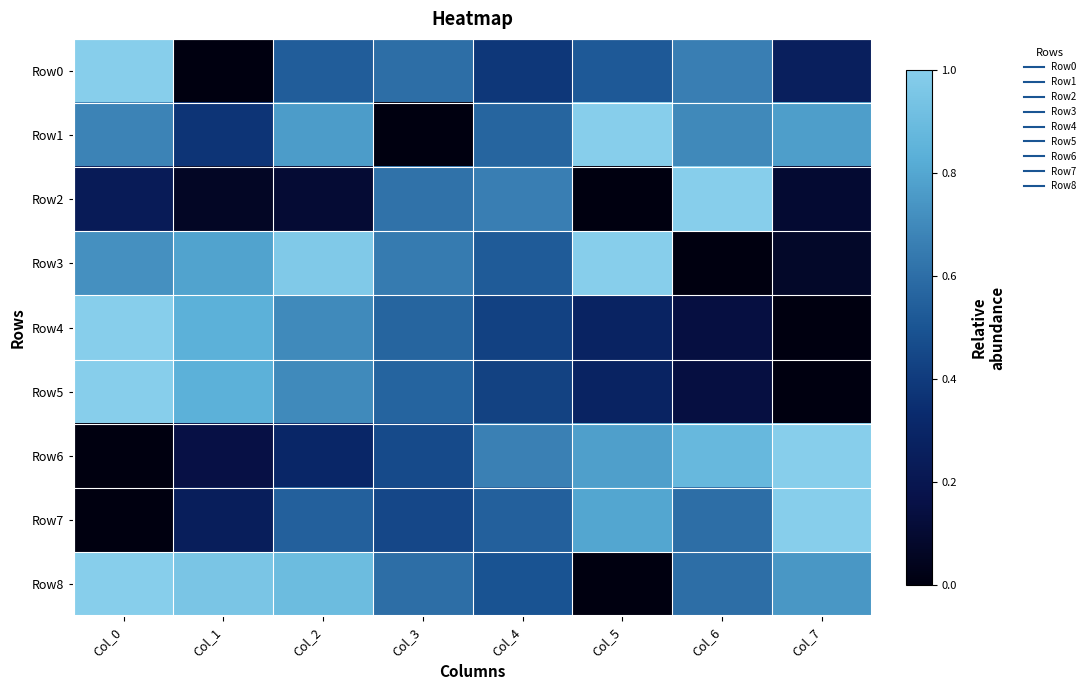

At which category is the sum across all series the highest?

Col_0